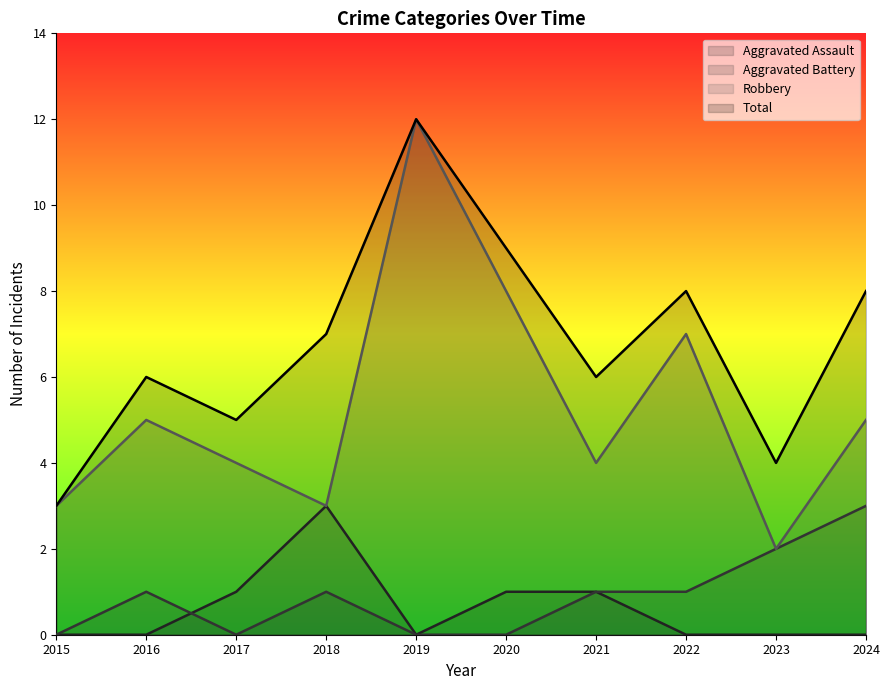

True or false: Aggravated Battery has a value of 1 at 2018.

True